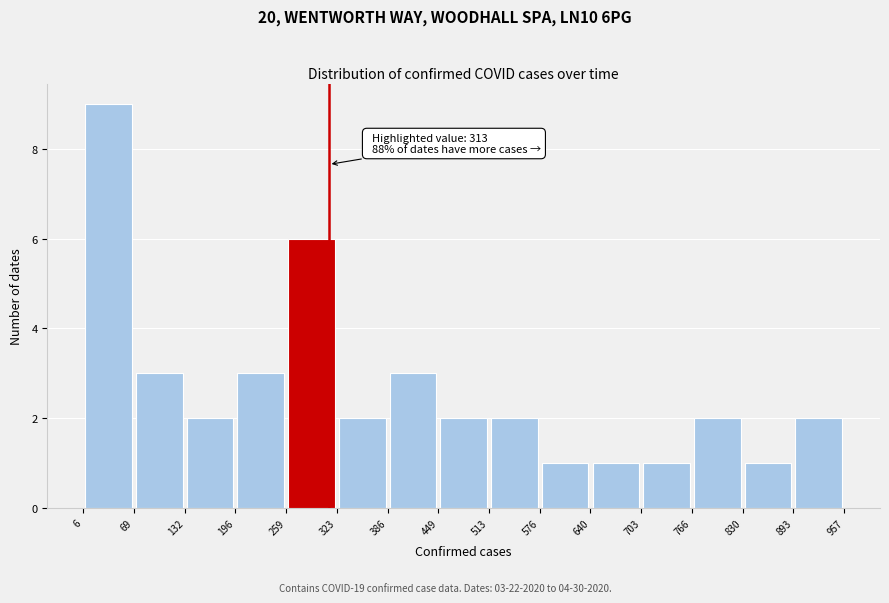

Over which range of the x-axis is the bar tallest?

6 to 69